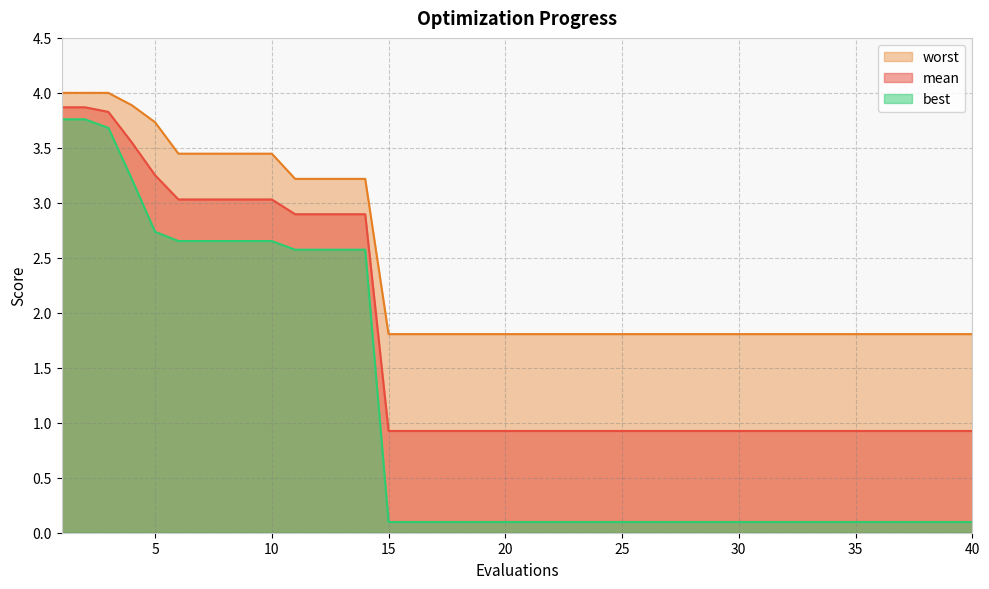

Reading right to left, extract all data points from this chart.

mean: 0.9	0.9	0.9	0.9	0.9	0.9	0.9	0.9	0.9	0.9	0.9	0.9	0.9	0.9	0.9	0.9	0.9	0.9	0.9	0.9	0.9	0.9	0.9	0.9	0.9	0.9	2.9	2.9	2.9	2.9	3.0	3.0	3.0	3.0	3.0	3.3	3.6	3.8	3.9	3.9
best: 0.1	0.1	0.1	0.1	0.1	0.1	0.1	0.1	0.1	0.1	0.1	0.1	0.1	0.1	0.1	0.1	0.1	0.1	0.1	0.1	0.1	0.1	0.1	0.1	0.1	0.1	2.6	2.6	2.6	2.6	2.7	2.7	2.7	2.7	2.7	2.7	3.2	3.7	3.8	3.8
worst: 1.8	1.8	1.8	1.8	1.8	1.8	1.8	1.8	1.8	1.8	1.8	1.8	1.8	1.8	1.8	1.8	1.8	1.8	1.8	1.8	1.8	1.8	1.8	1.8	1.8	1.8	3.2	3.2	3.2	3.2	3.4	3.4	3.4	3.4	3.4	3.7	3.9	4.0	4.0	4.0